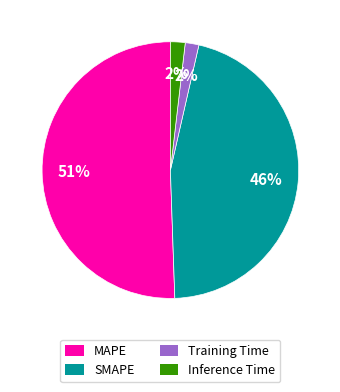

What percentage is the Inference Time slice, to the nearest percent?

2%